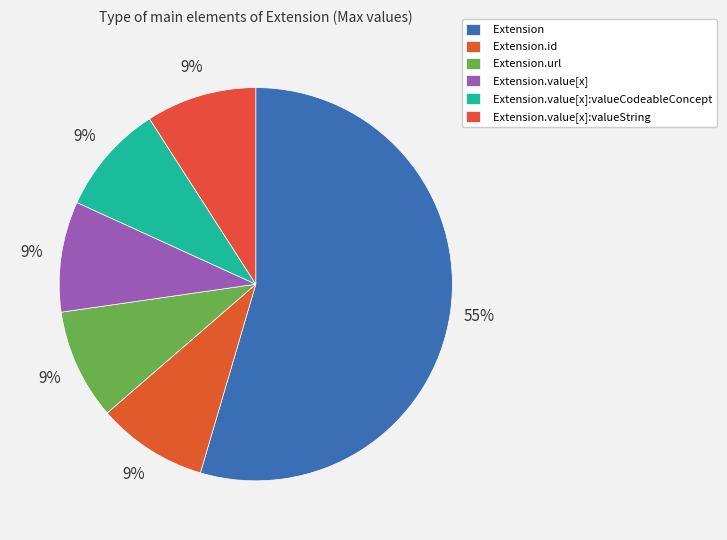

How many segments does this pie chart have?

6